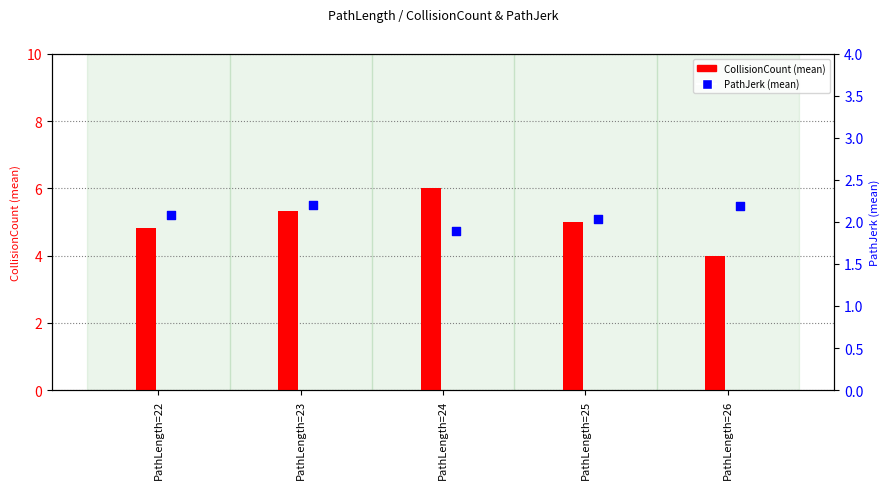

What is the total value across all series at PathLength=23?

7.5